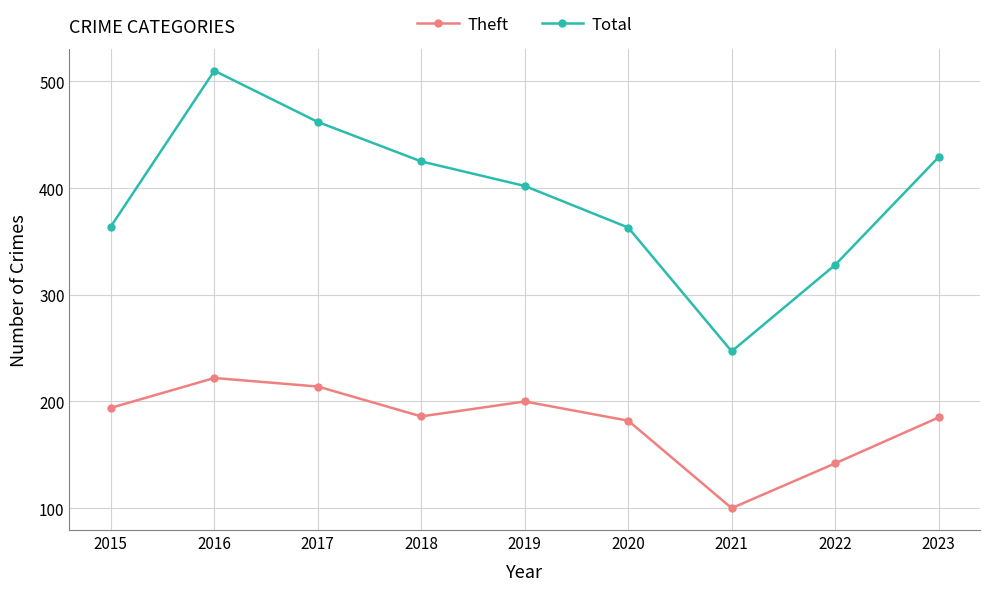

At which label does Theft reach its peak?

2016